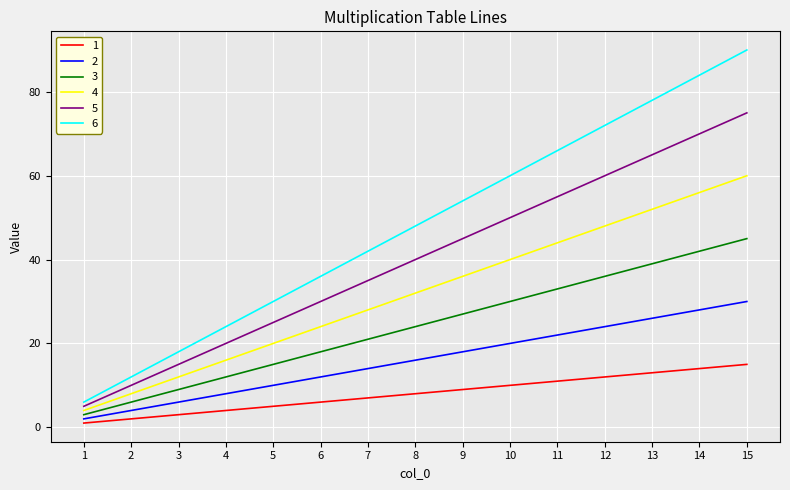

Reading left to right, transcribe all the data shown in this chart.

1: 1	2	3	4	5	6	7	8	9	10	11	12	13	14	15
2: 2	4	6	8	10	12	14	16	18	20	22	24	26	28	30
3: 3	6	9	12	15	18	21	24	27	30	33	36	39	42	45
4: 4	8	12	16	20	24	28	32	36	40	44	48	52	56	60
5: 5	10	15	20	25	30	35	40	45	50	55	60	65	70	75
6: 6	12	18	24	30	36	42	48	54	60	66	72	78	84	90